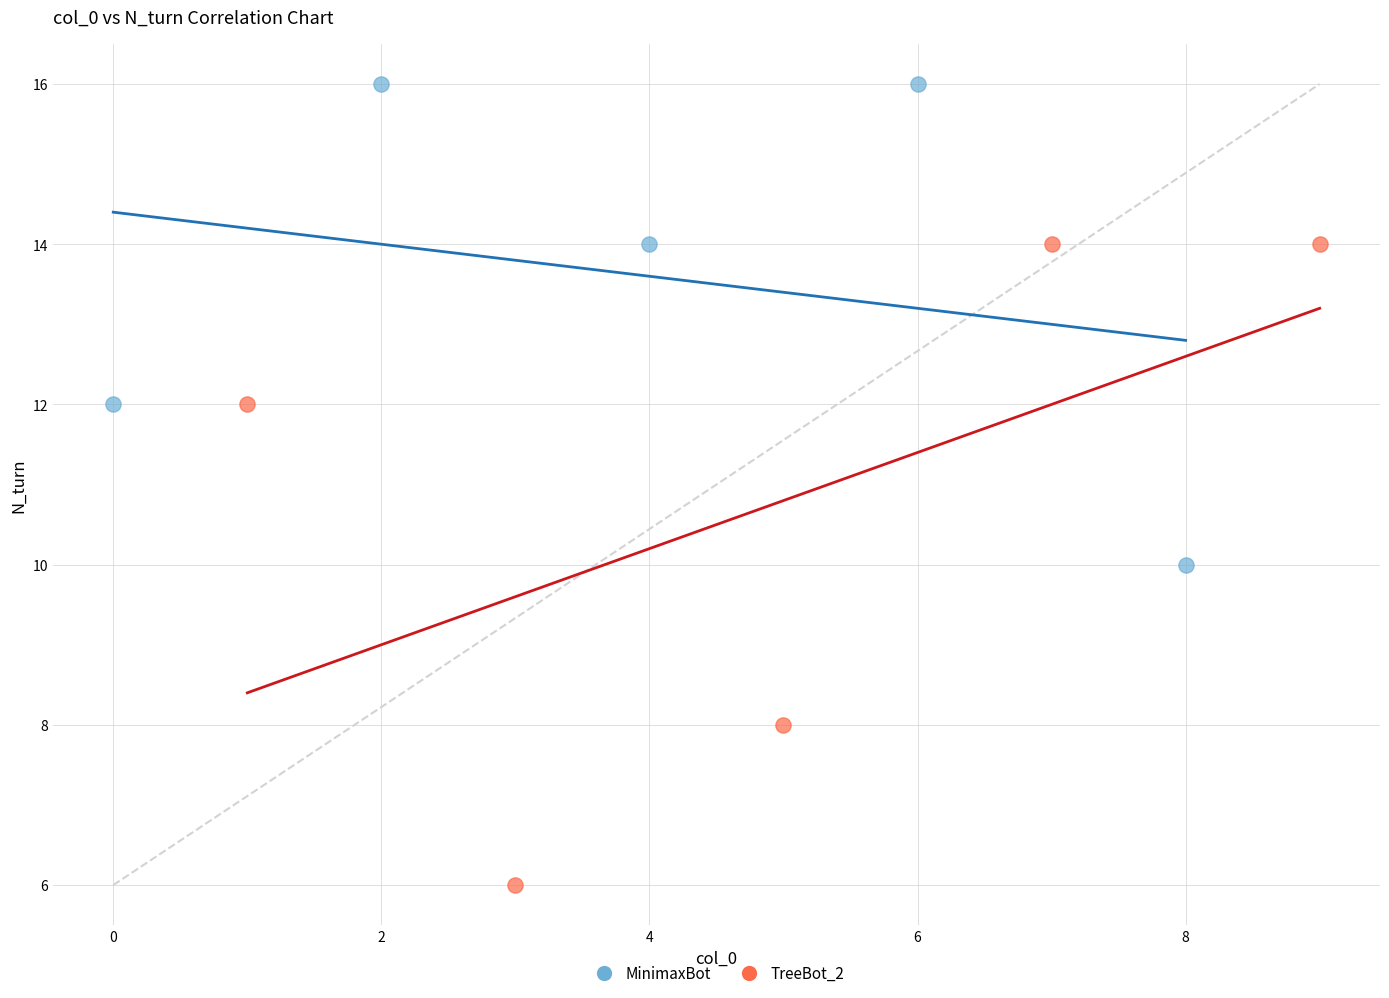

Which series contains the lowest Y value?

TreeBot_2